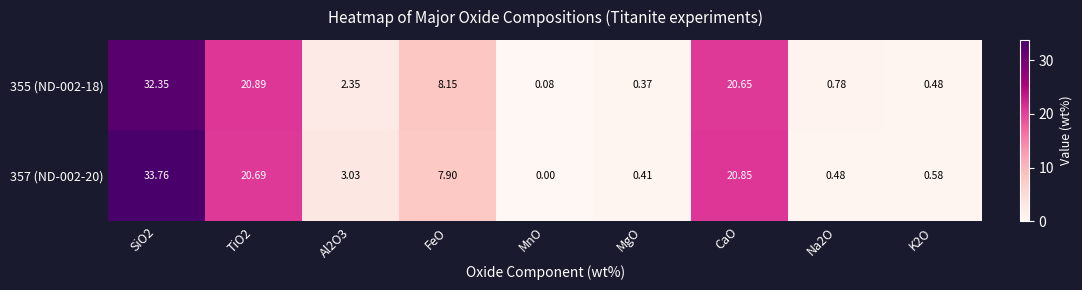

How many series are shown in this chart?

2